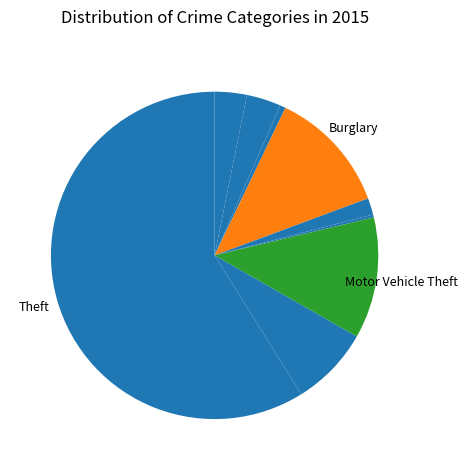

What is the majority slice?

Theft